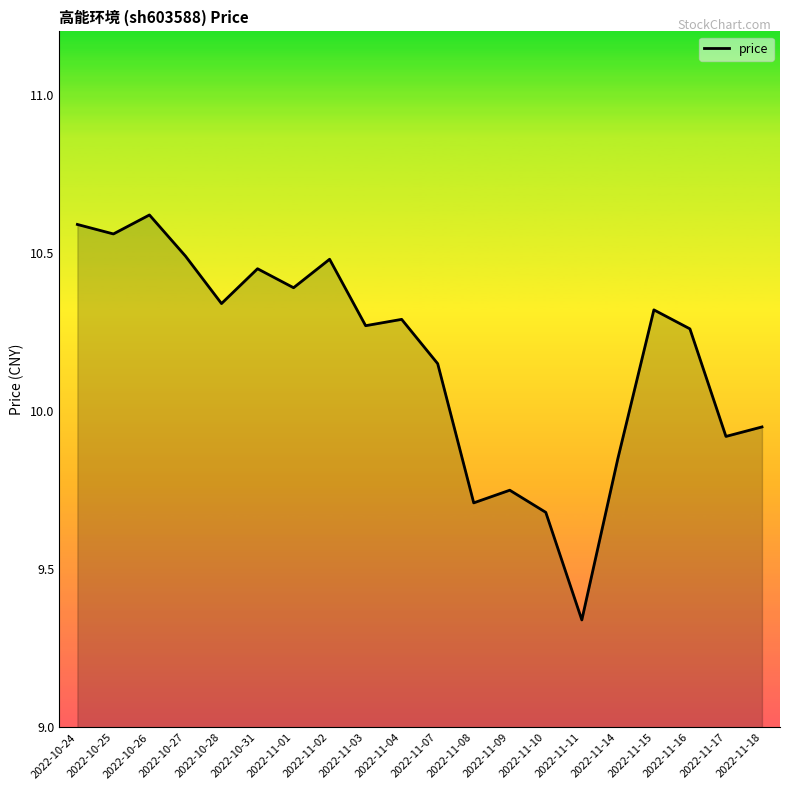

What is the sum of all values?

203.4